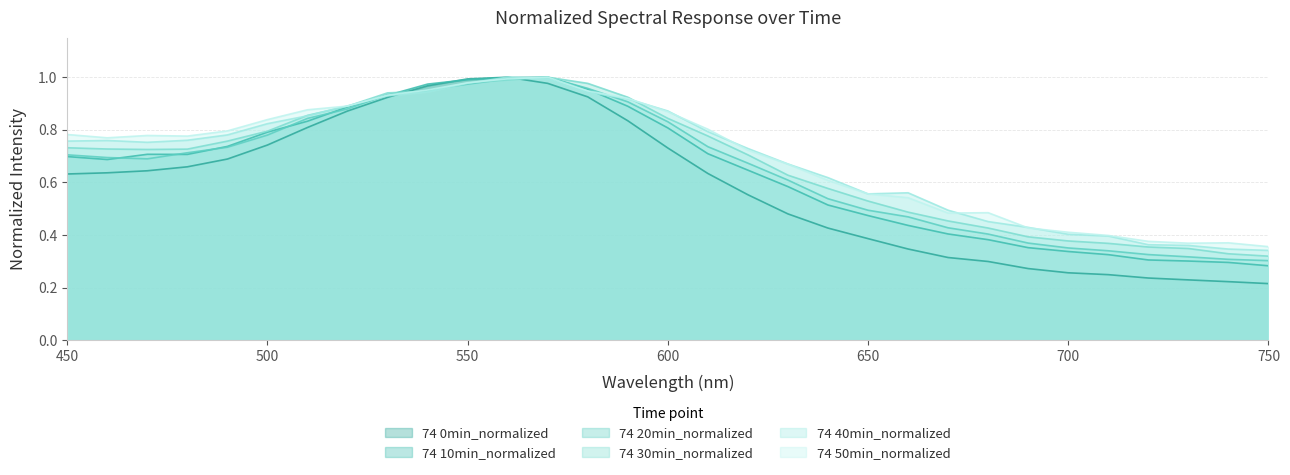

Which series has the largest range (max minus min)?

74 0min_normalized